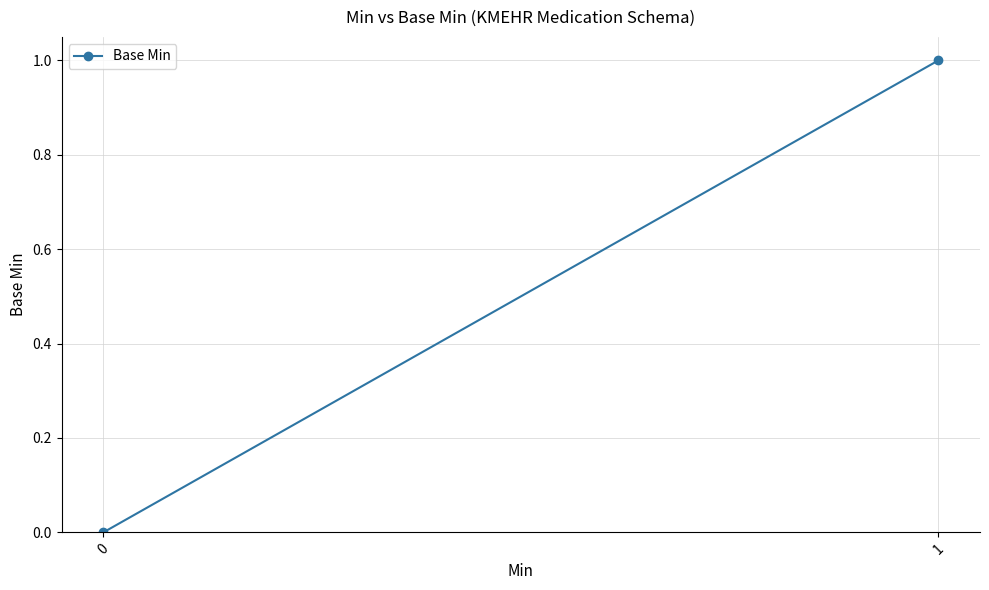

Rank the categories by value from lowest to highest.

0, 1